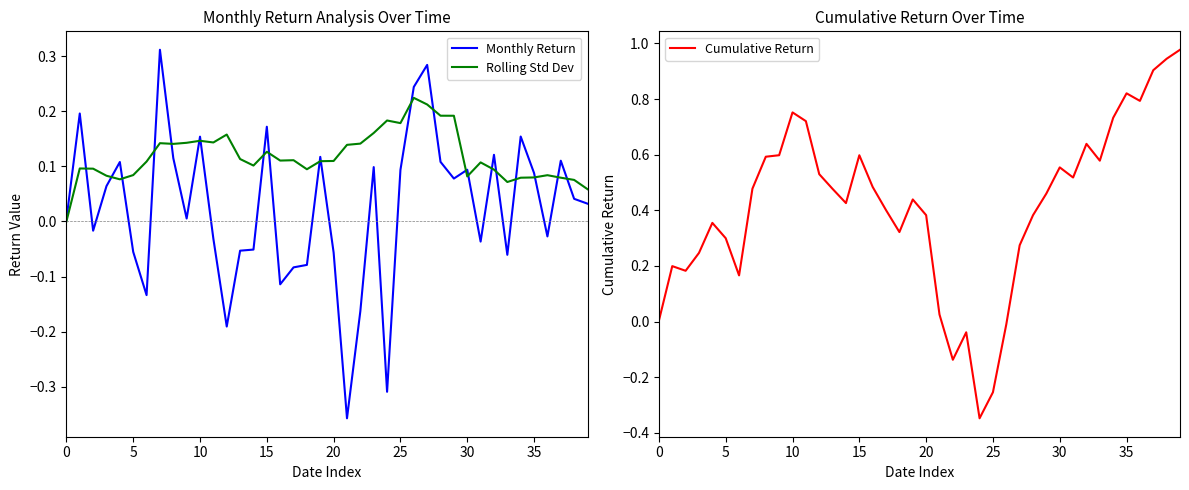

Reading left to right, extract all data points from this chart.

Monthly Return: 0.0	0.2	-0.0	0.1	0.1	-0.1	-0.1	0.3	0.1	0.0	0.2	-0.0	-0.2	-0.1	-0.1	0.2	-0.1	-0.1	-0.1	0.1	-0.1	-0.4	-0.2	0.1	-0.3	0.1	0.2	0.3	0.1	0.1	0.1	-0.0	0.1	-0.1	0.2	0.1	-0.0	0.1	0.0	0.0
Rolling Std Dev: 0.0	0.1	0.1	0.1	0.1	0.1	0.1	0.1	0.1	0.1	0.1	0.1	0.2	0.1	0.1	0.1	0.1	0.1	0.1	0.1	0.1	0.1	0.1	0.2	0.2	0.2	0.2	0.2	0.2	0.2	0.1	0.1	0.1	0.1	0.1	0.1	0.1	0.1	0.1	0.1
Cumulative Return: 0.0	0.2	0.2	0.2	0.4	0.3	0.2	0.5	0.6	0.6	0.8	0.7	0.5	0.5	0.4	0.6	0.5	0.4	0.3	0.4	0.4	0.0	-0.1	-0.0	-0.3	-0.3	-0.0	0.3	0.4	0.5	0.6	0.5	0.6	0.6	0.7	0.8	0.8	0.9	0.9	1.0